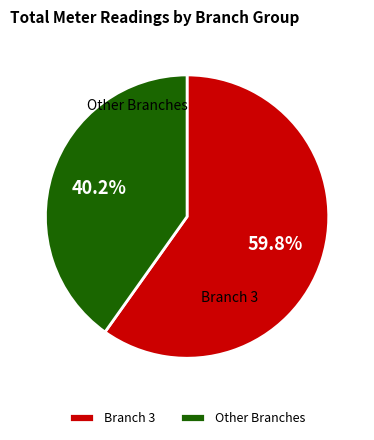

Is there any slice that represents more than half of the pie?

Yes